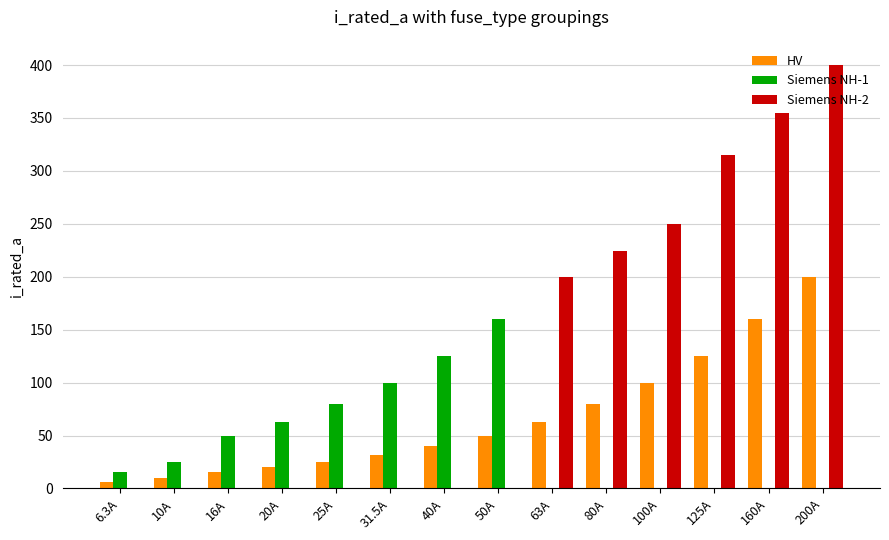

At which label does HV reach its peak?

200A